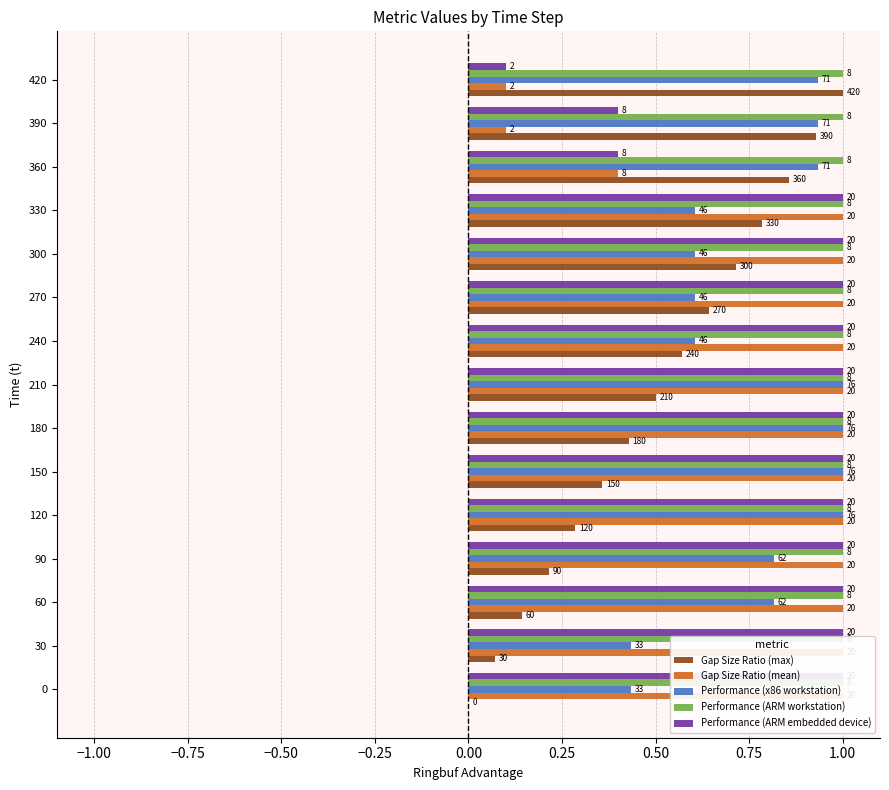

What is the sum of all Performance (ARM embedded device) values?

12.9